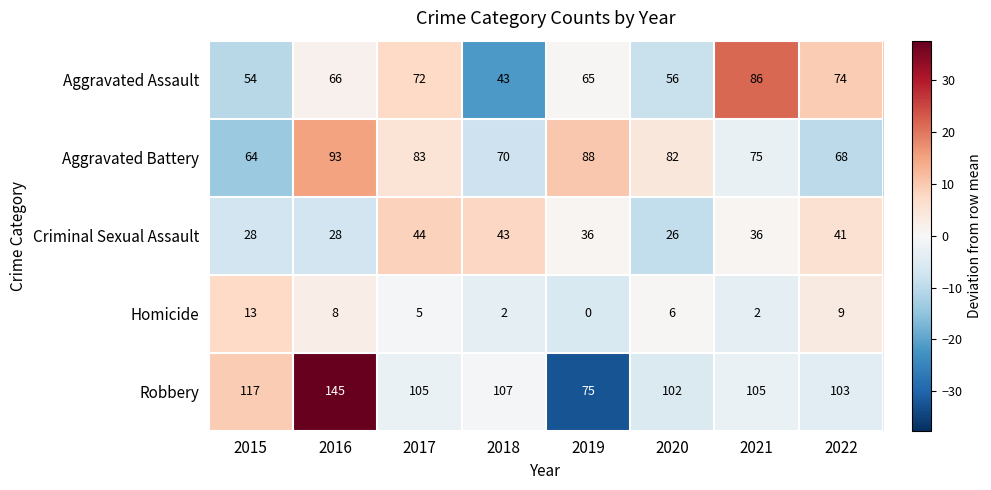

Count the number of data series in this chart.

5